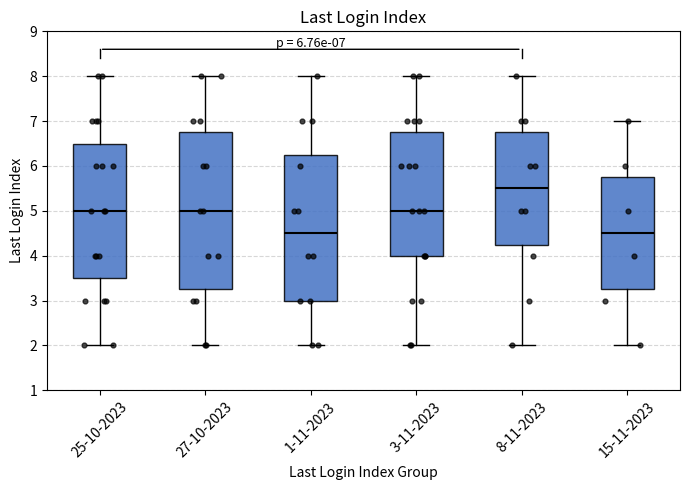

Which box is the tallest, from its lower edge to its upper edge?

27-10-2023